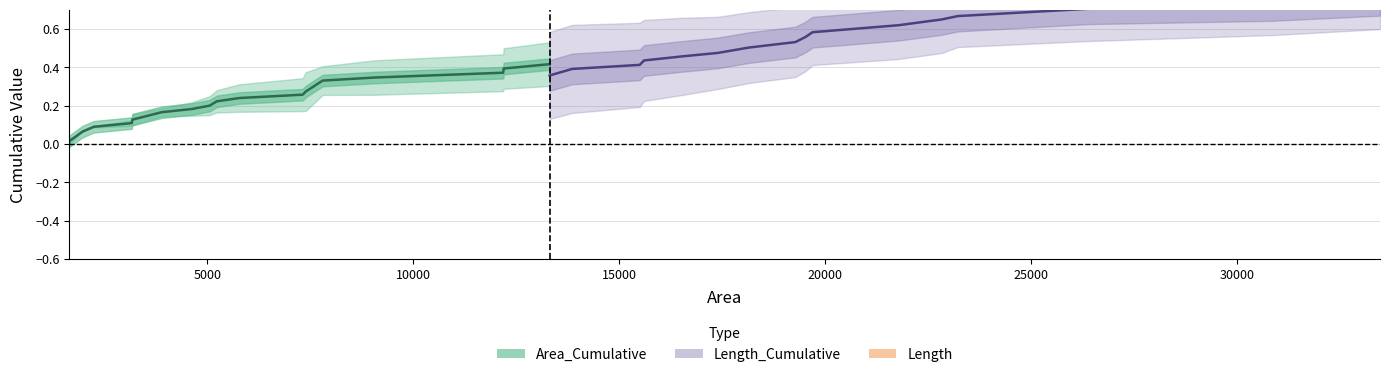

What is the difference between the second highest and minimum values?

0.4